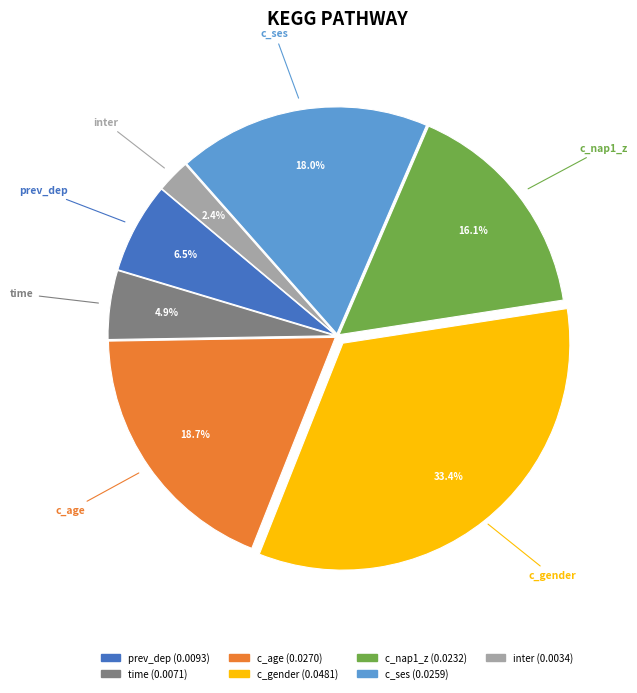

How much of the chart is everything except inter?

97.6%